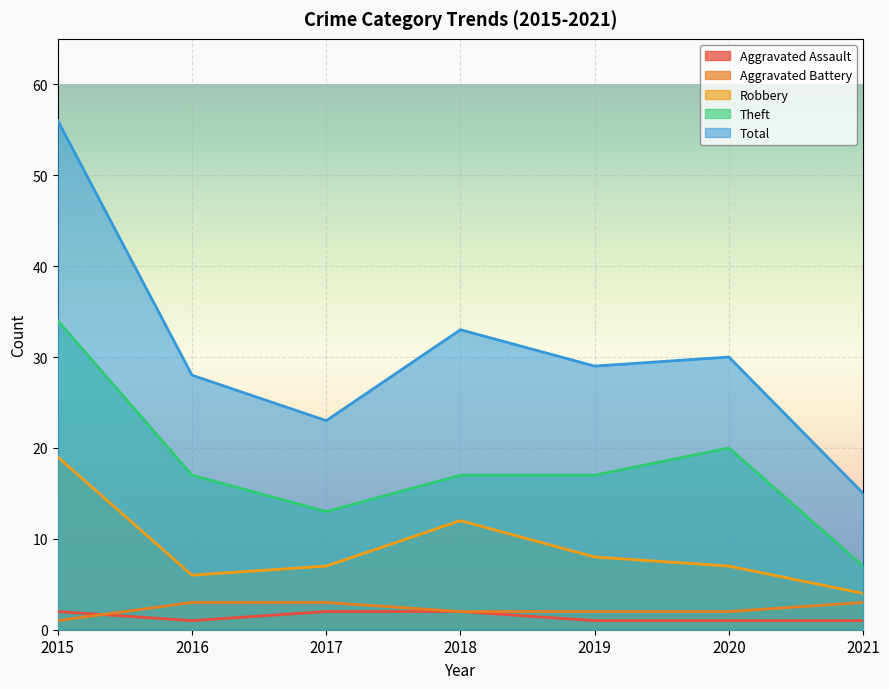

At which label is Total closest to 35?

2018